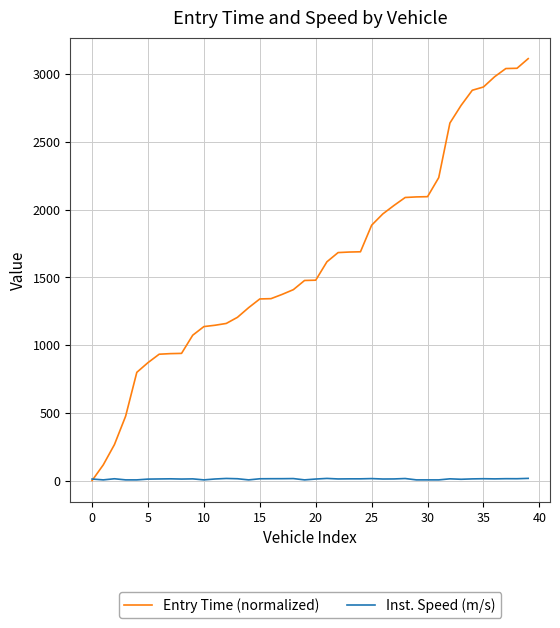

Which series has the largest range (max minus min)?

Entry Time (normalized)